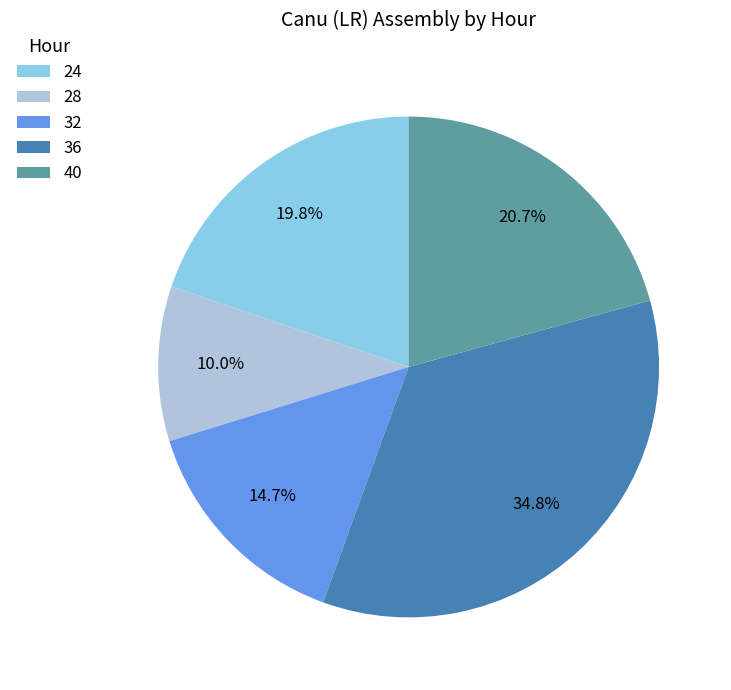

Rank the categories by value from highest to lowest.

36, 40, 24, 32, 28